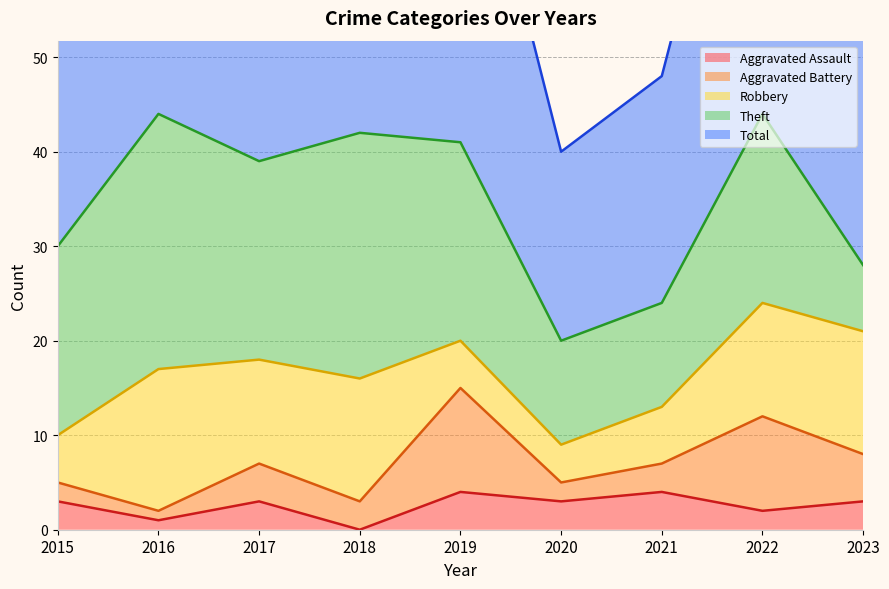

Which series has the largest total across all categories?

Total